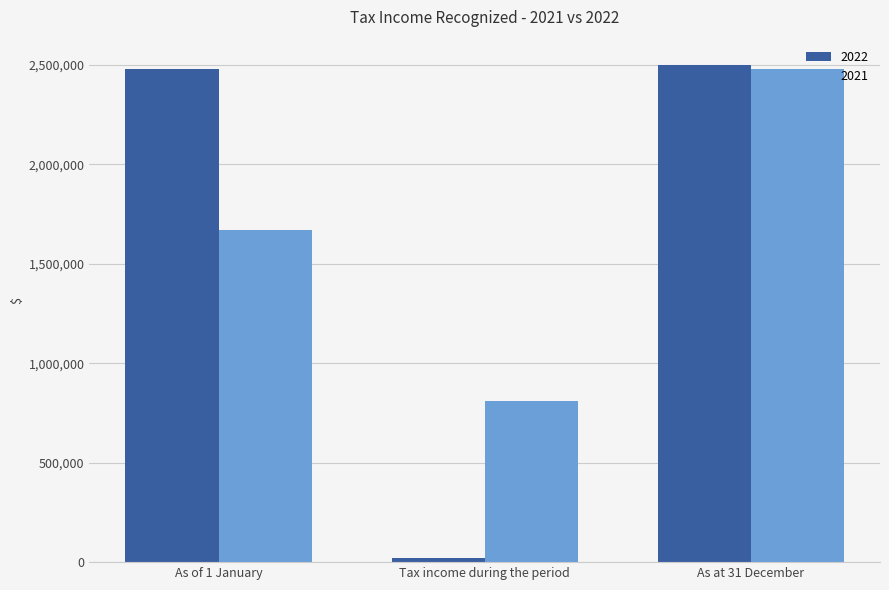

What value does the 2022 series have at As of 1 January, to the nearest 100?

2479100